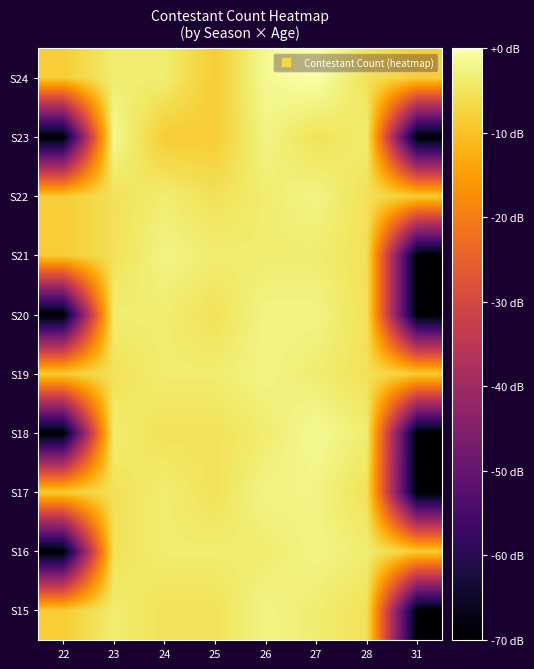

How many categories are shown in the chart?

8